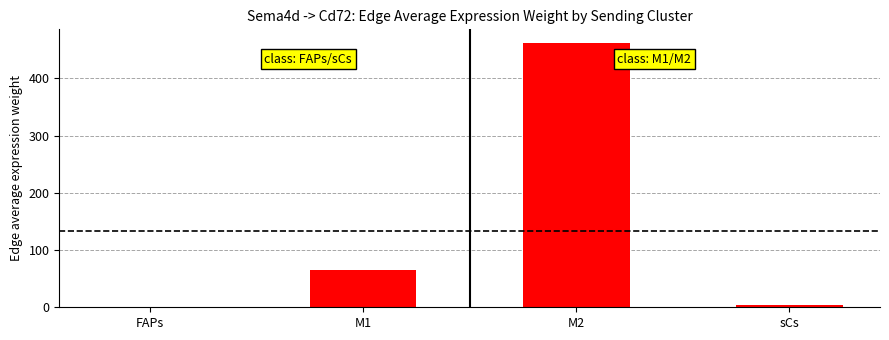

What is the difference between the values at FAPs and M2?

461.4